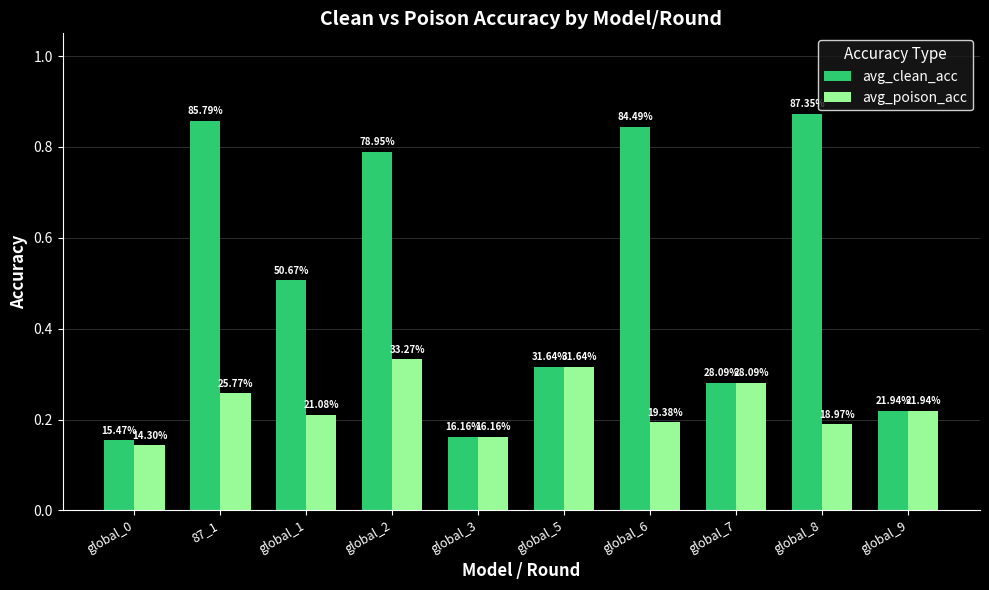

Rank the series by their average value, from lowest to highest.

avg_poison_acc, avg_clean_acc